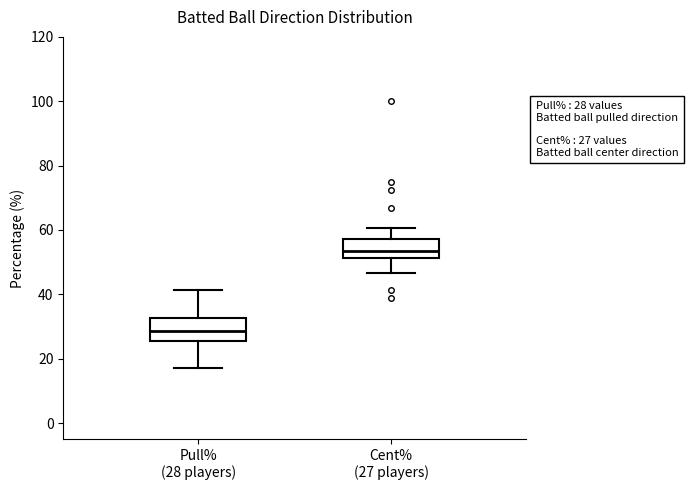

Which box has the lowest median line?

Pull% (28 players)